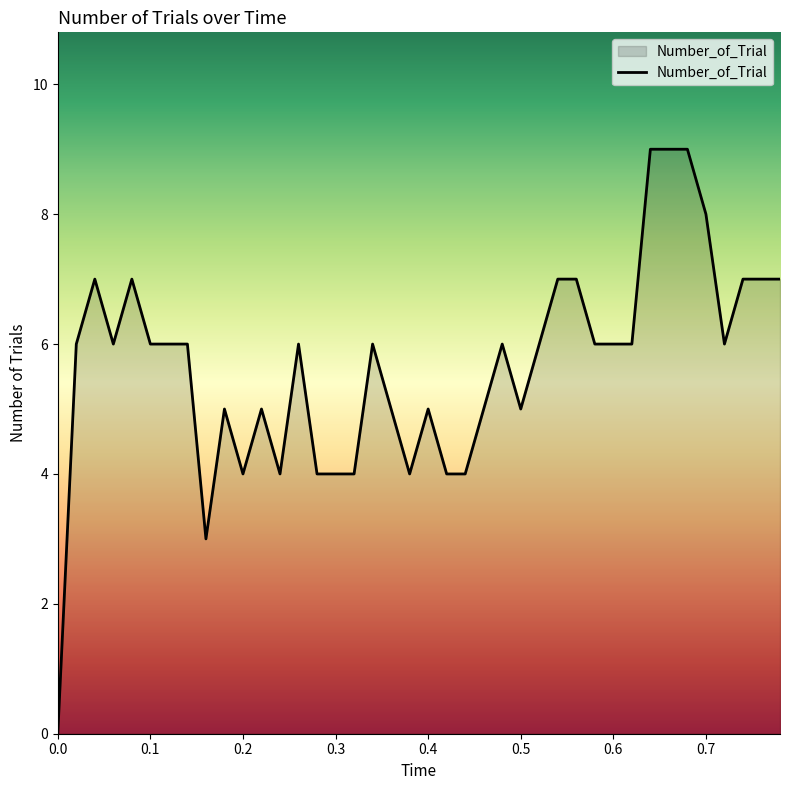

Does the chart display data point markers on the line(s)?

No